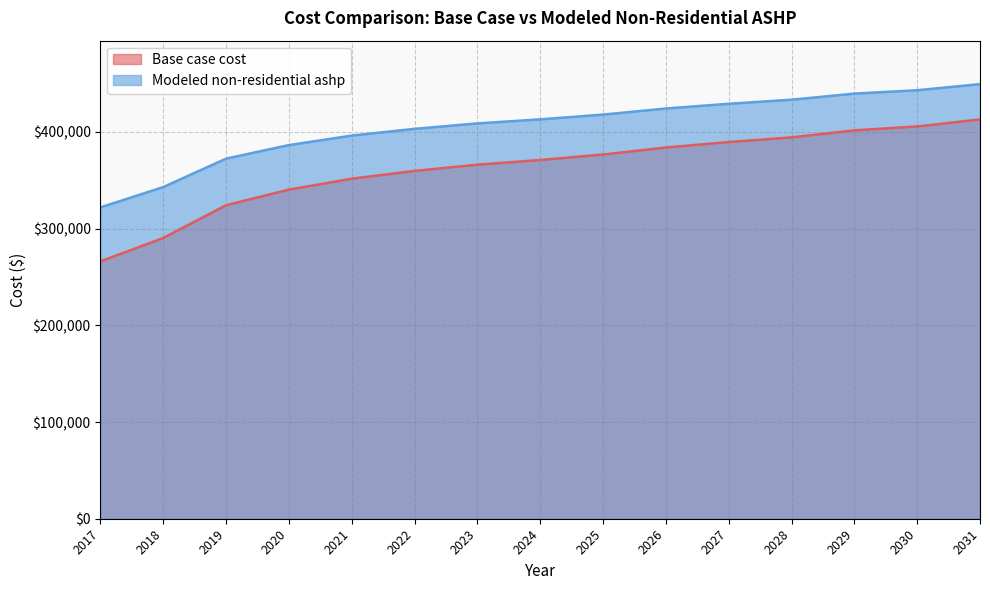

Is it true that Modeled non-residential ashp equals 554079.3 at 2023?

False